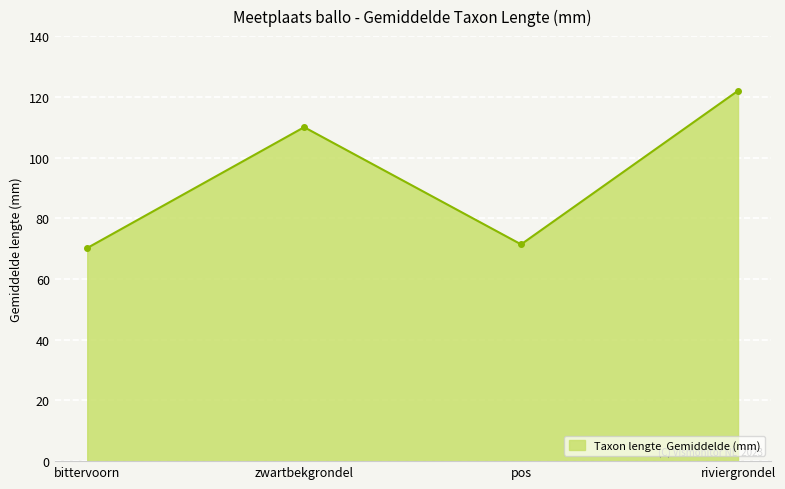

What is the approximate value at riviergrondel?

122.0